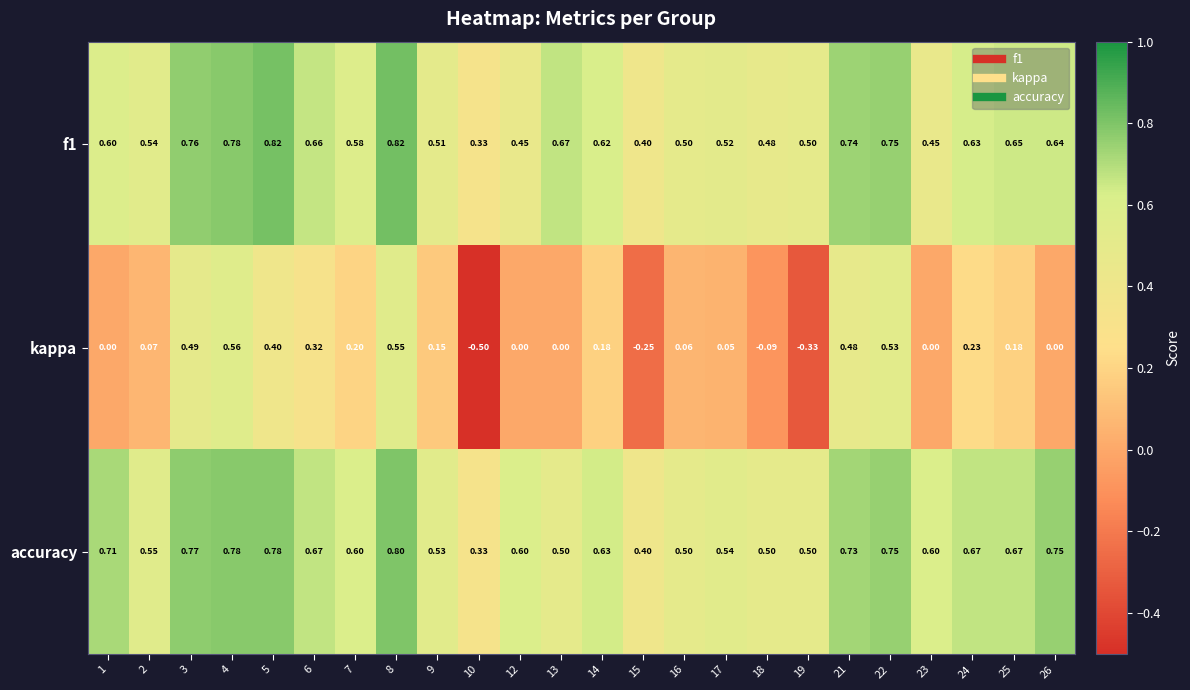

Which series has the largest total across all categories?

accuracy